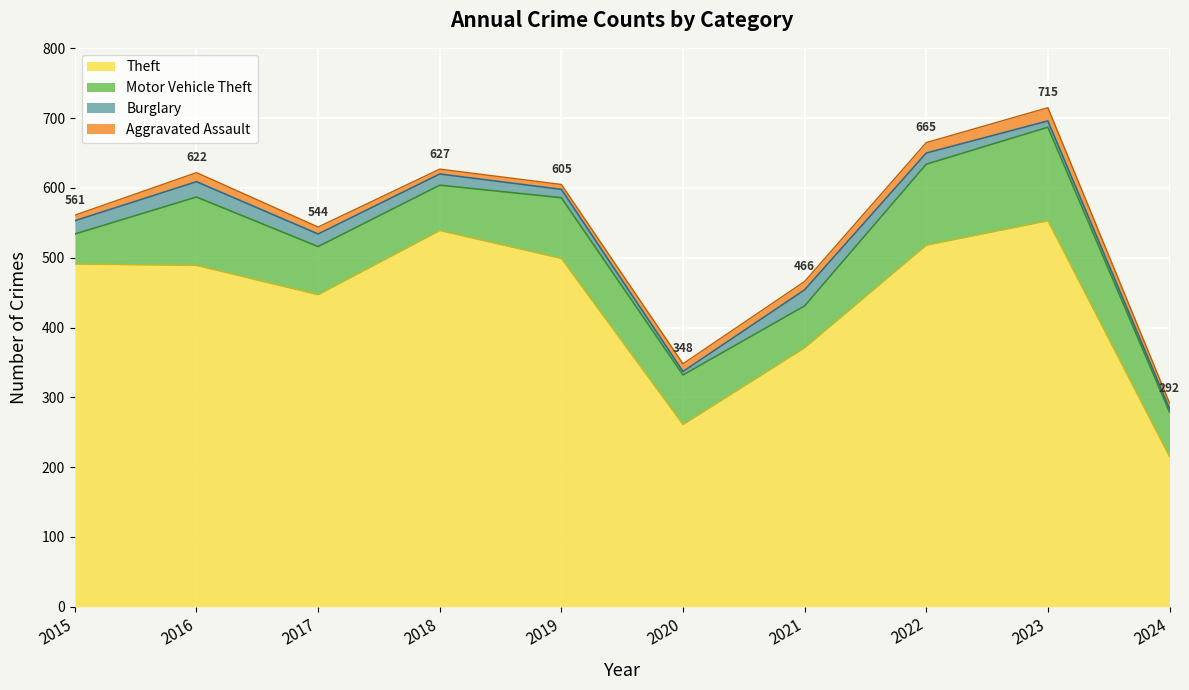

True or false: Burglary has more than 1 interior local peaks.

True